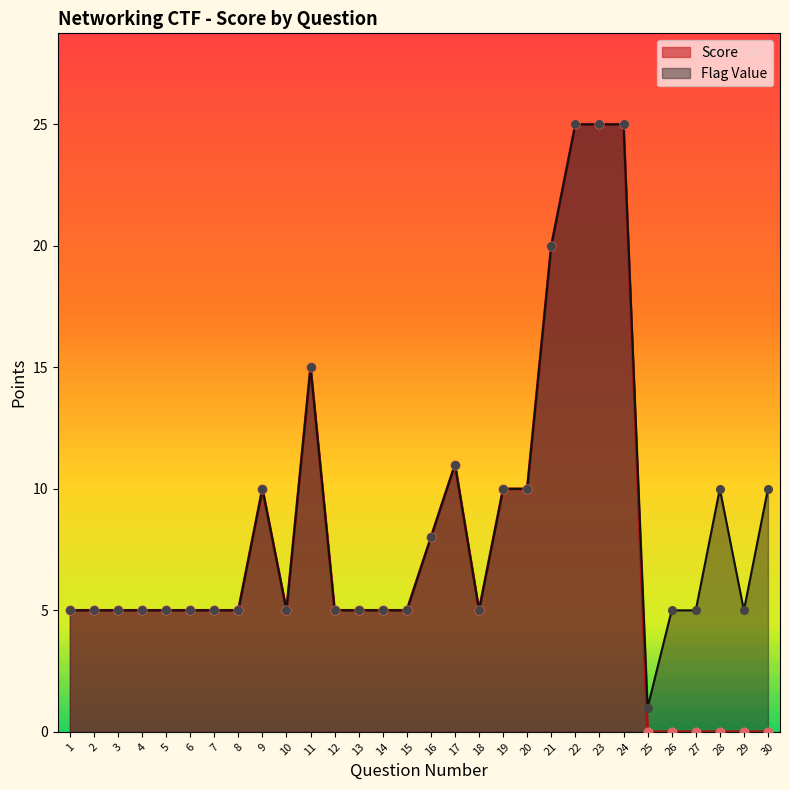

Which series reaches the maximum Y coordinate?

Score